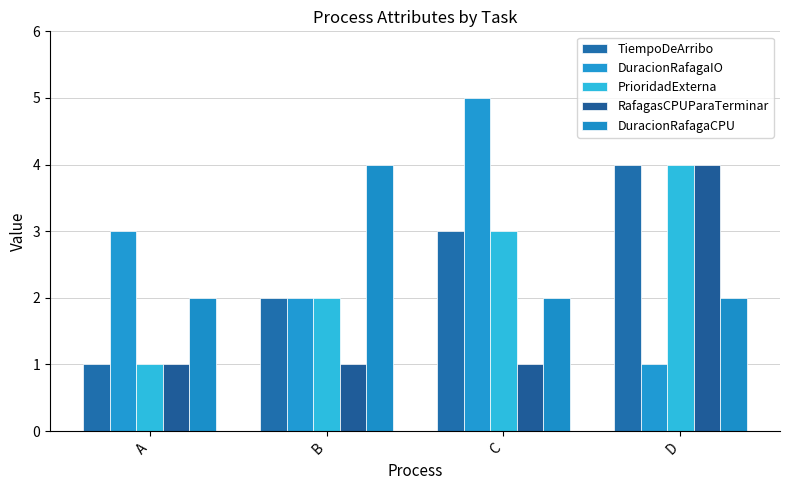

How many bars are there in total?

20